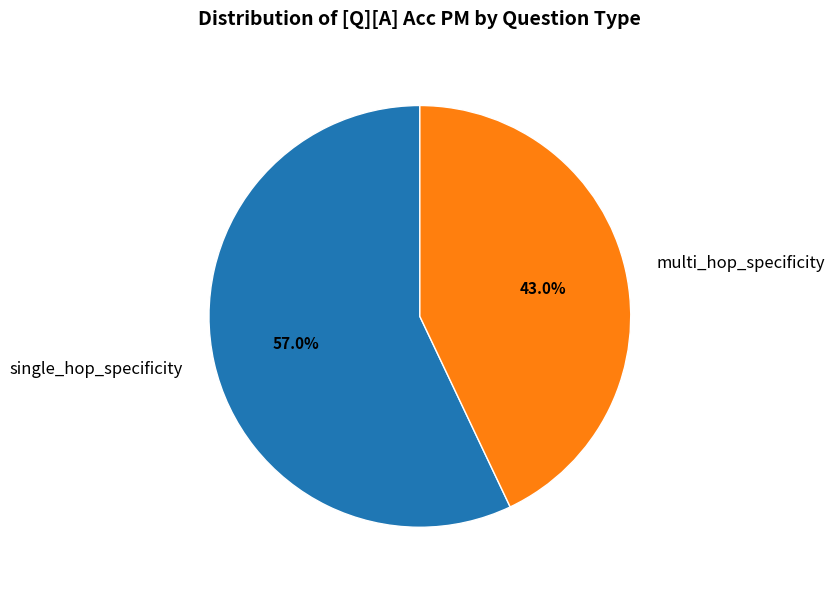

Rank the categories by value from highest to lowest.

single_hop_specificity, multi_hop_specificity